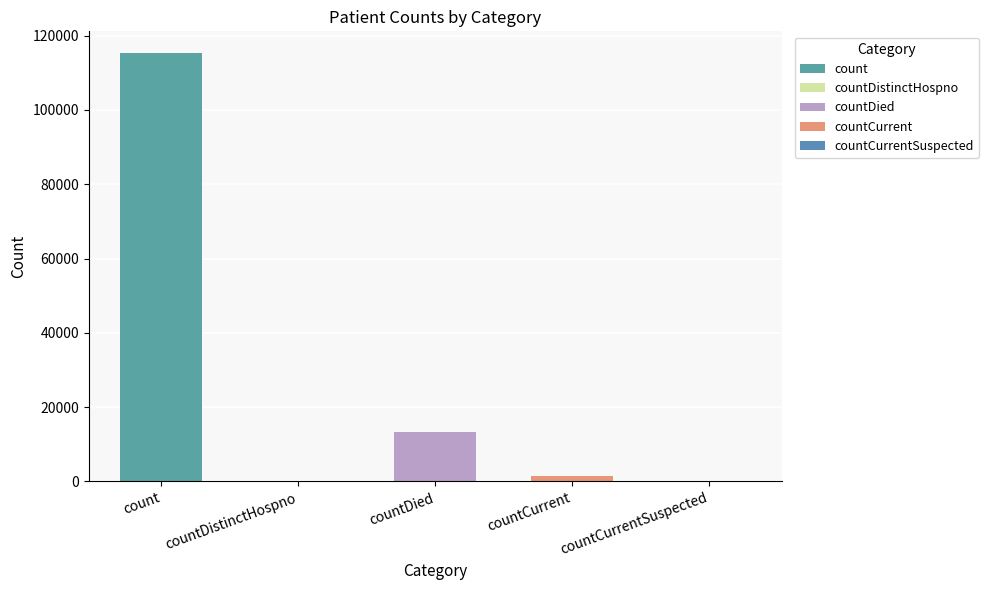

The chart shows a value of 115379 at count. True or false?

True